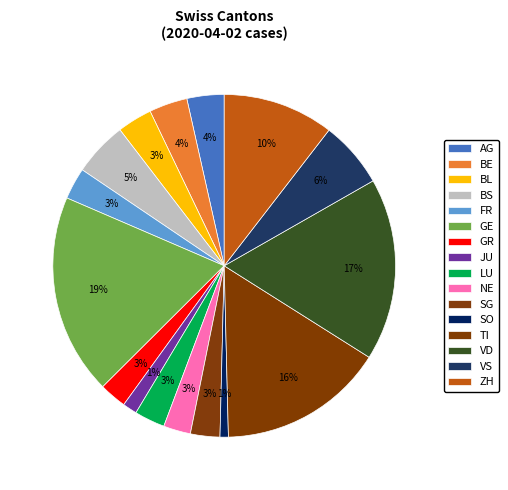

What portion of the pie excludes VS?

93.7%